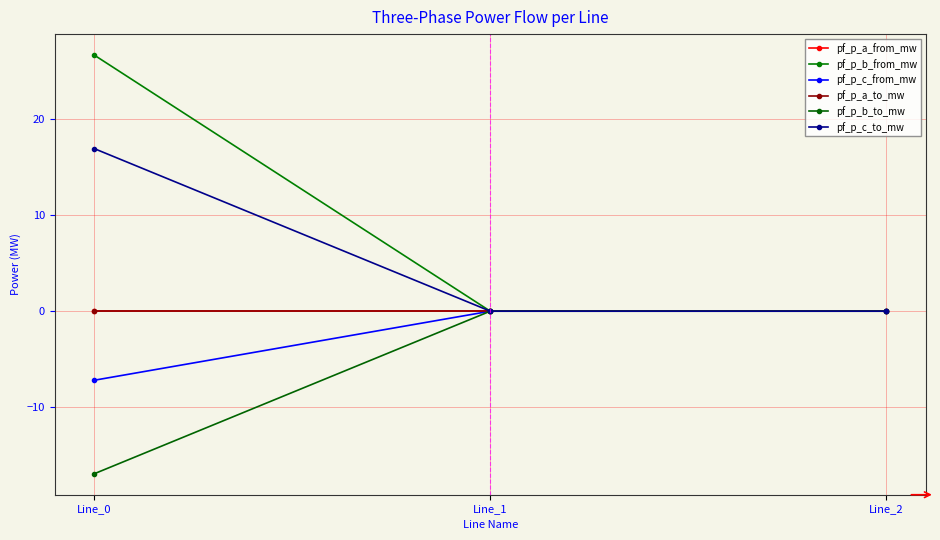

At which label does pf_p_b_to_mw first exceed 0?

Line_1